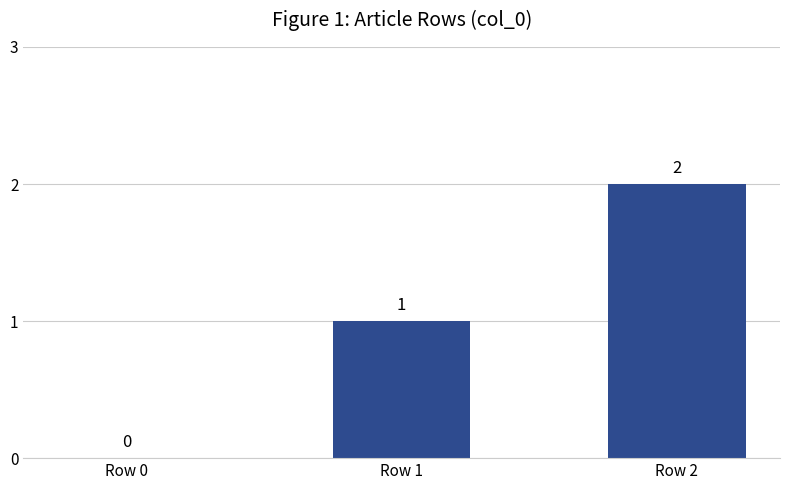

What is the change in value from Row 0 to Row 1?

+1